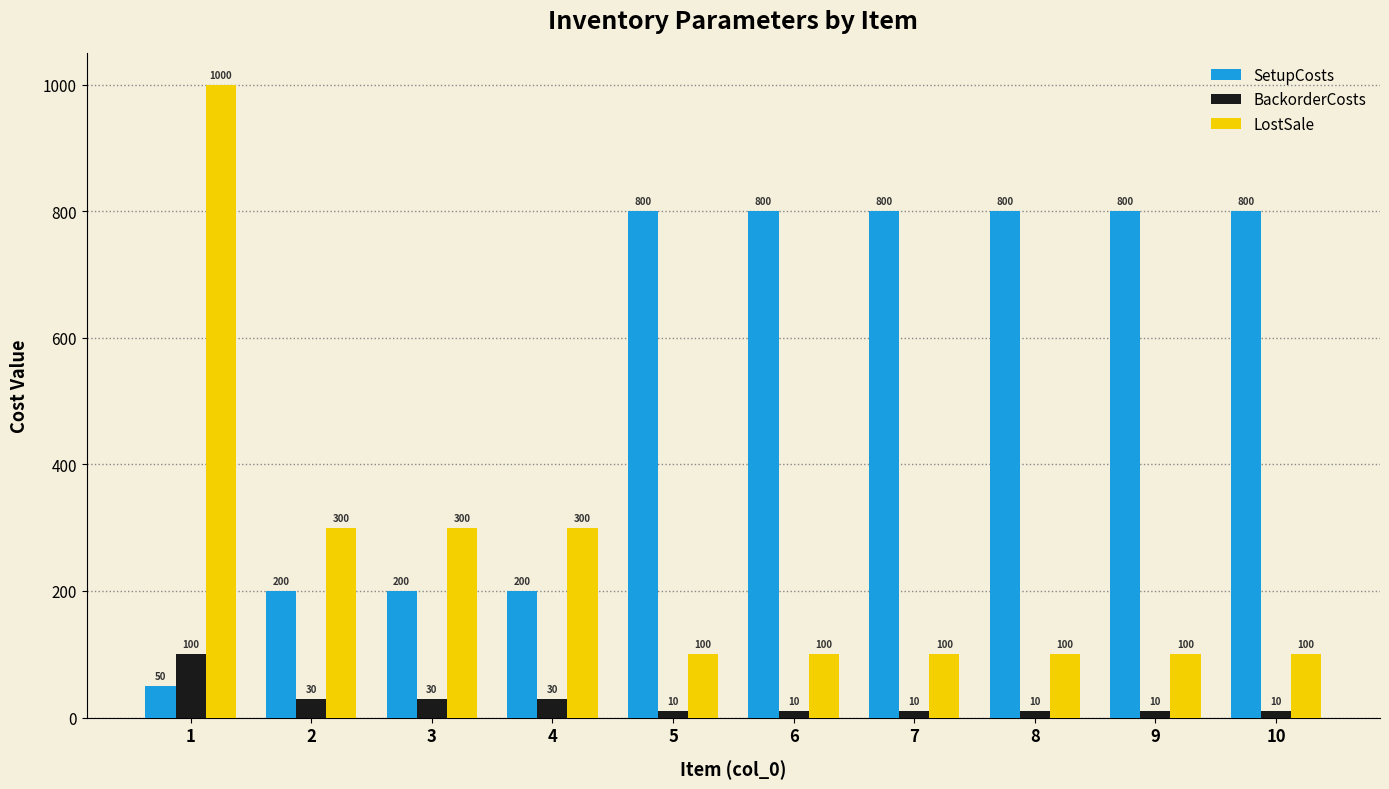

The LostSale series shows 100 at 5. True or false?

True